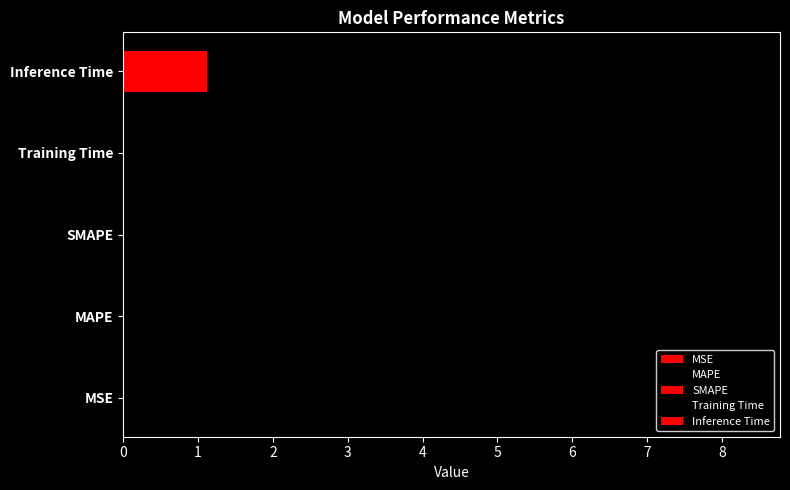

How many bars are there in total?

5